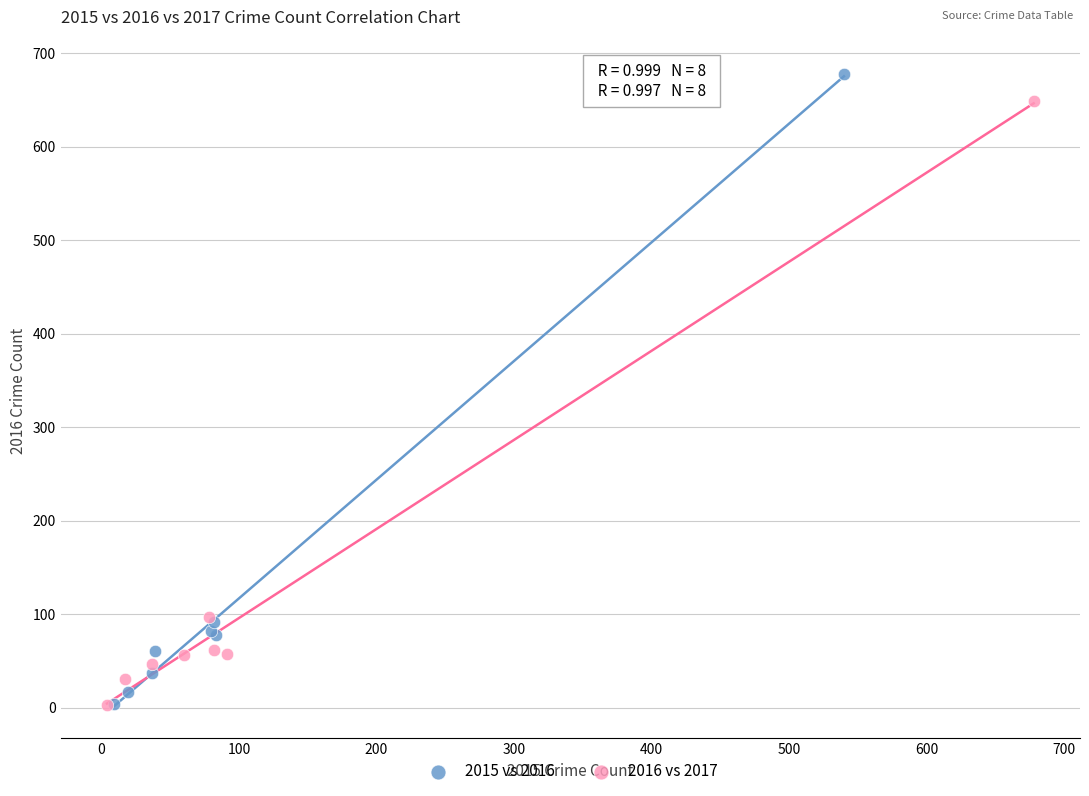

Which series reaches the maximum Y coordinate?

2015 vs 2016